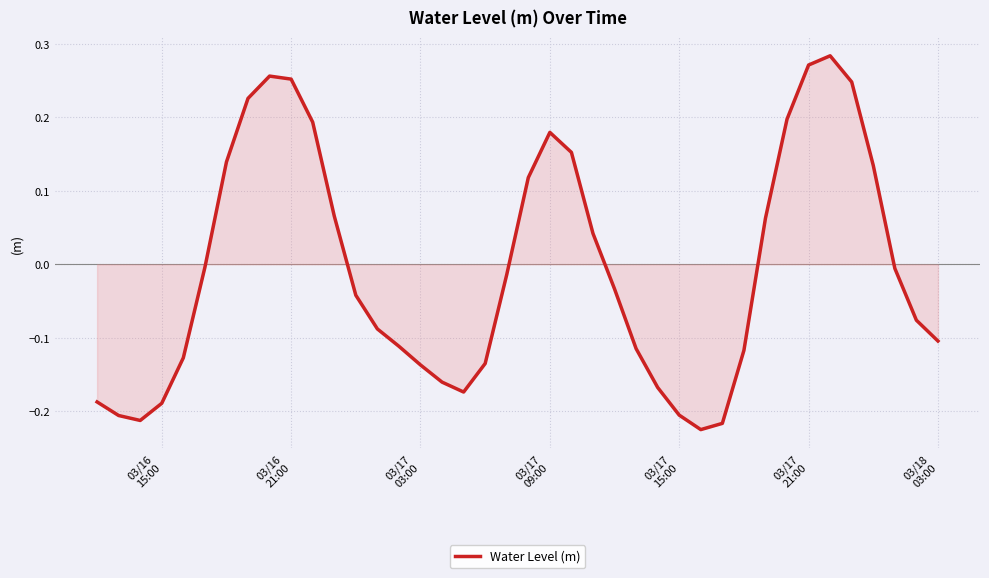

What is the difference between the maximum and minimum values?

0.5